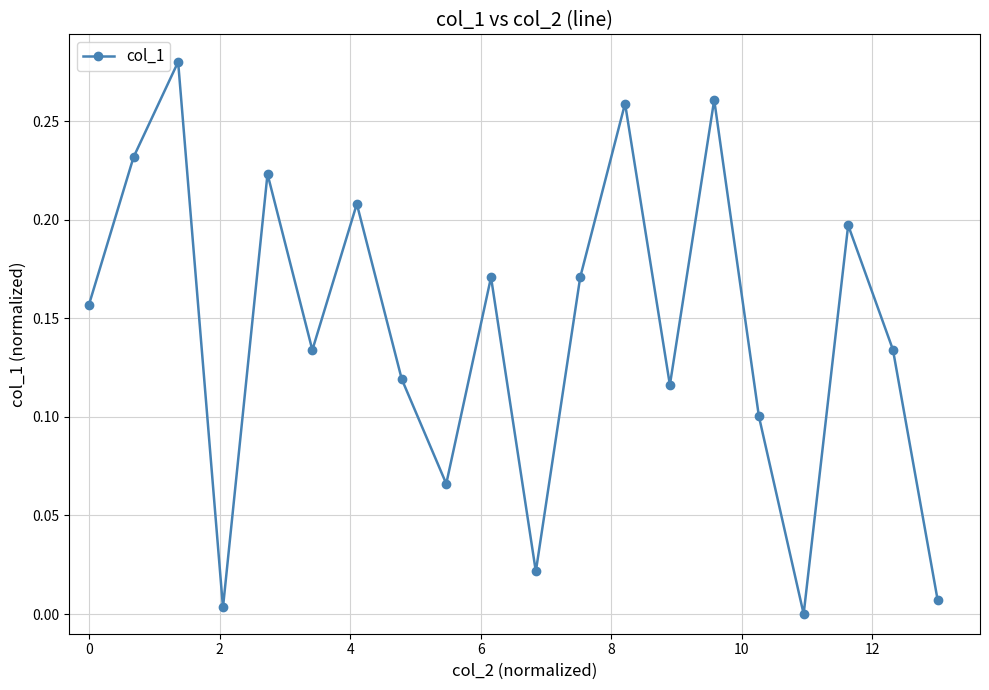

True or false: the data has more than 1 interior local peaks.

True